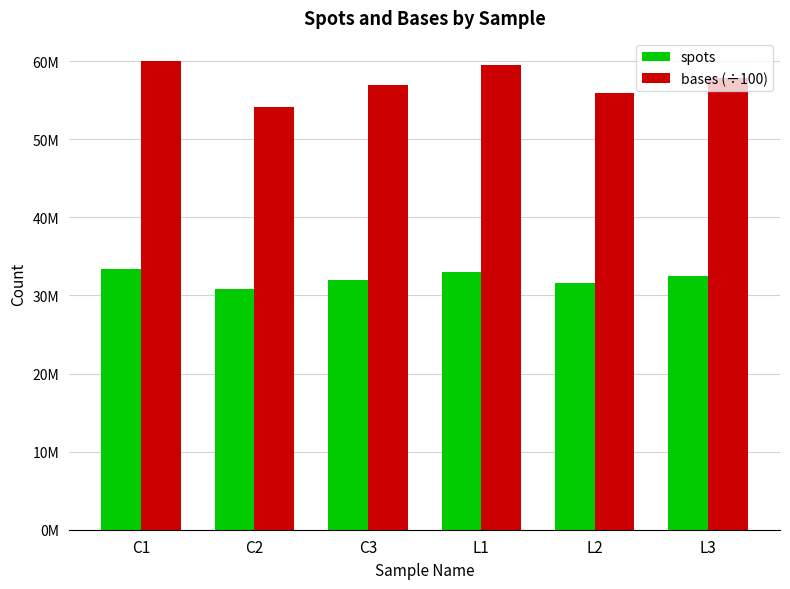

Does the chart contain any negative values?

No